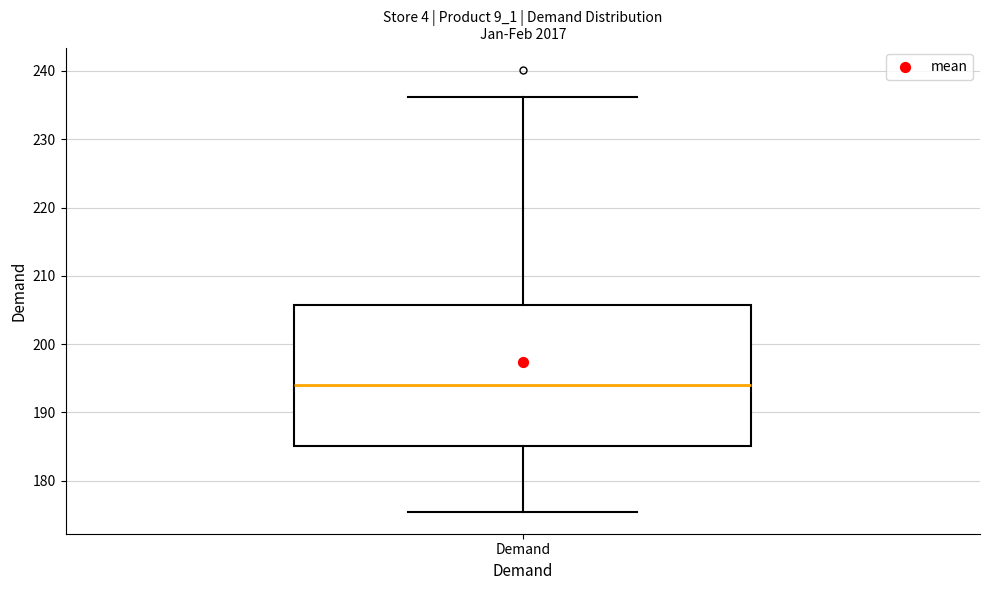

Where does the upper whisker of the box for Demand end on the y-axis? The values are not printed on the chart, so give them approximately, as read against the axis.

236